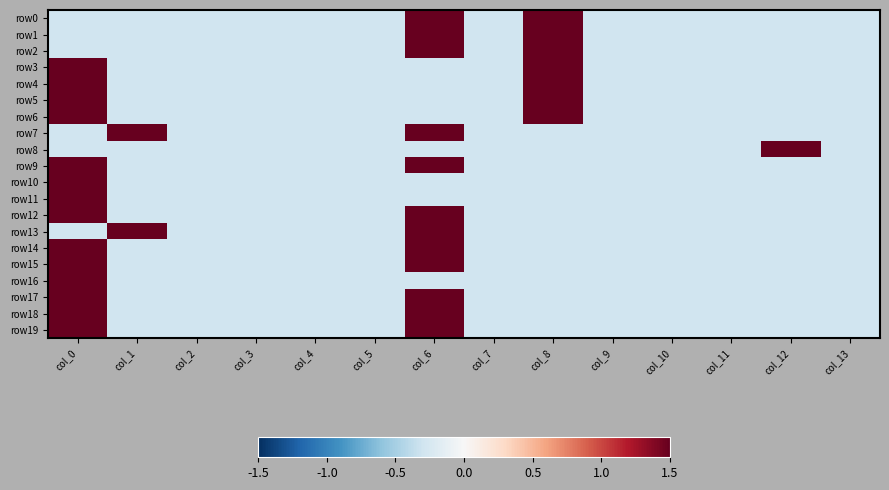

Which series has the largest range (max minus min)?

row8